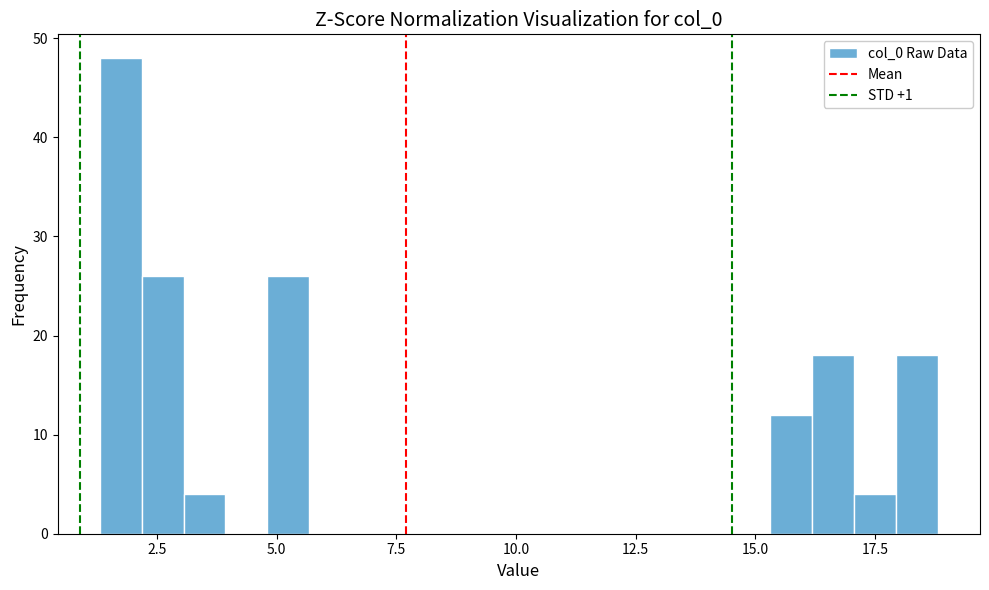

Read against the x-axis, roughly where is the centre of the tallest bar?

1.5